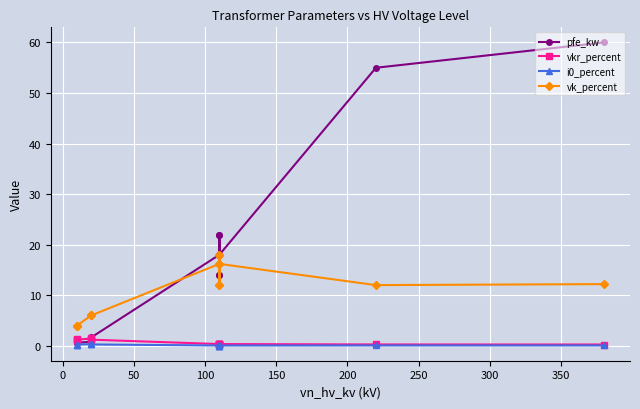

At how many categories does at least one series exceed 43?

2